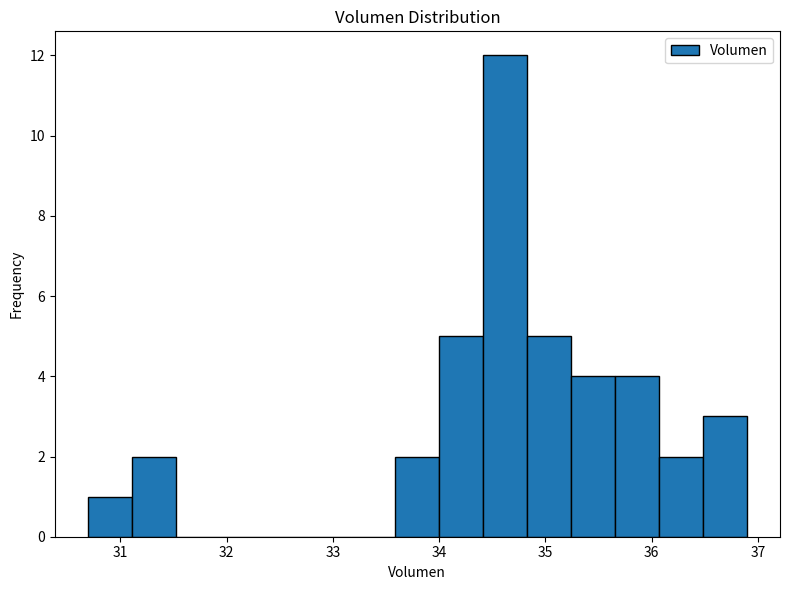

Reading left to right, transcribe this chart: for each bar, give the range it covers on the x-axis and its height. Neither the bar edges nor the heights are printed on the chart, so give them approximately, as read against the axes.

30.7 to 31.1: 1
31.1 to 31.5: 2
31.5 to 31.9: 0
31.9 to 32.3: 0
32.3 to 32.8: 0
32.8 to 33.2: 0
33.2 to 33.6: 0
33.6 to 34.0: 2
34.0 to 34.4: 5
34.4 to 34.8: 12
34.8 to 35.2: 5
35.2 to 35.7: 4
35.7 to 36.1: 4
36.1 to 36.5: 2
36.5 to 36.9: 3